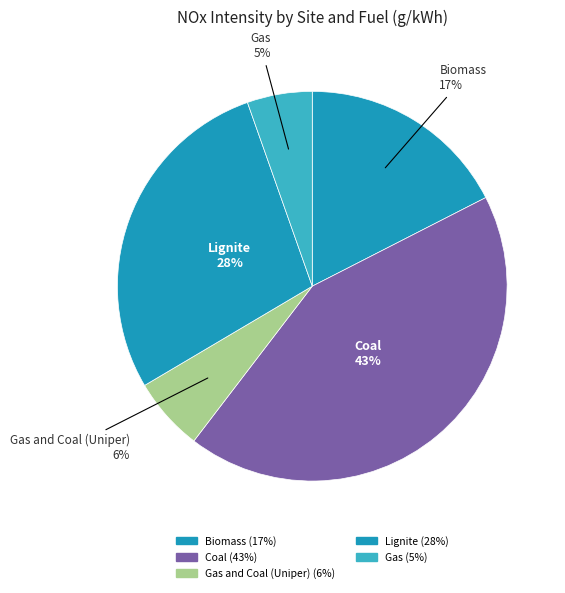

How many segments does this pie chart have?

5